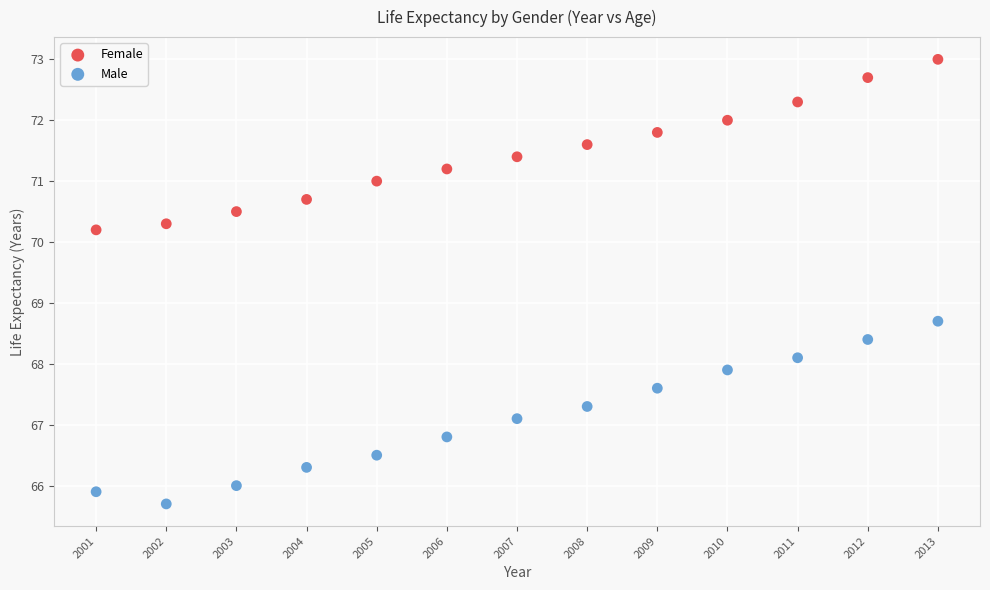

What are all the series names shown in the legend?

Female, Male